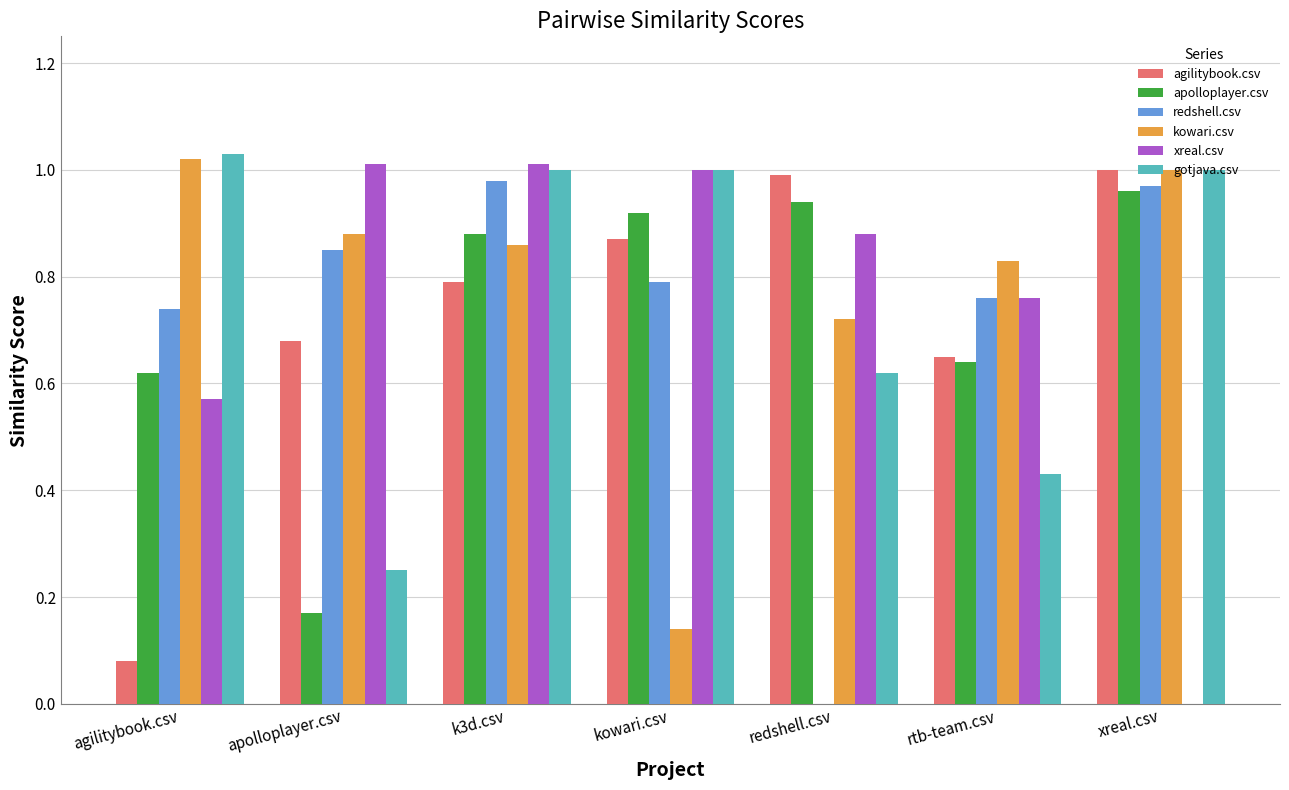

What are all the series names shown in the legend?

agilitybook.csv, apolloplayer.csv, redshell.csv, kowari.csv, xreal.csv, gotjava.csv